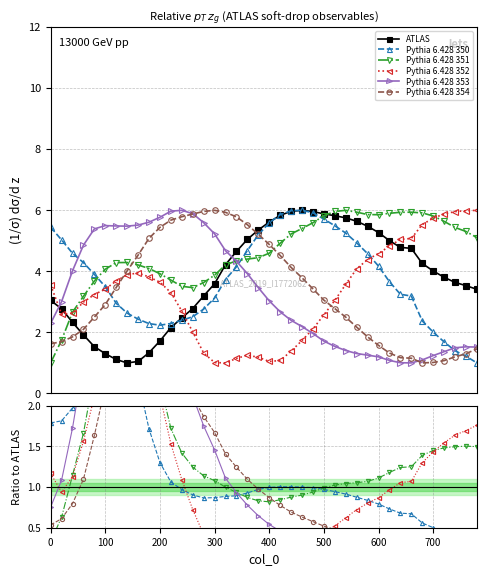

What is the value of the Pythia 6.428 354 point at the 26th from the left?

0.5